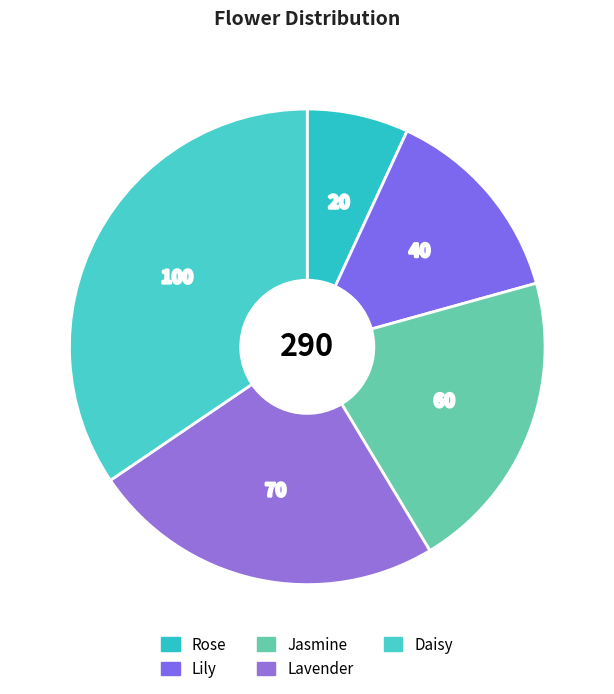

To the nearest percent, what percentage of the pie is Lily?

14%